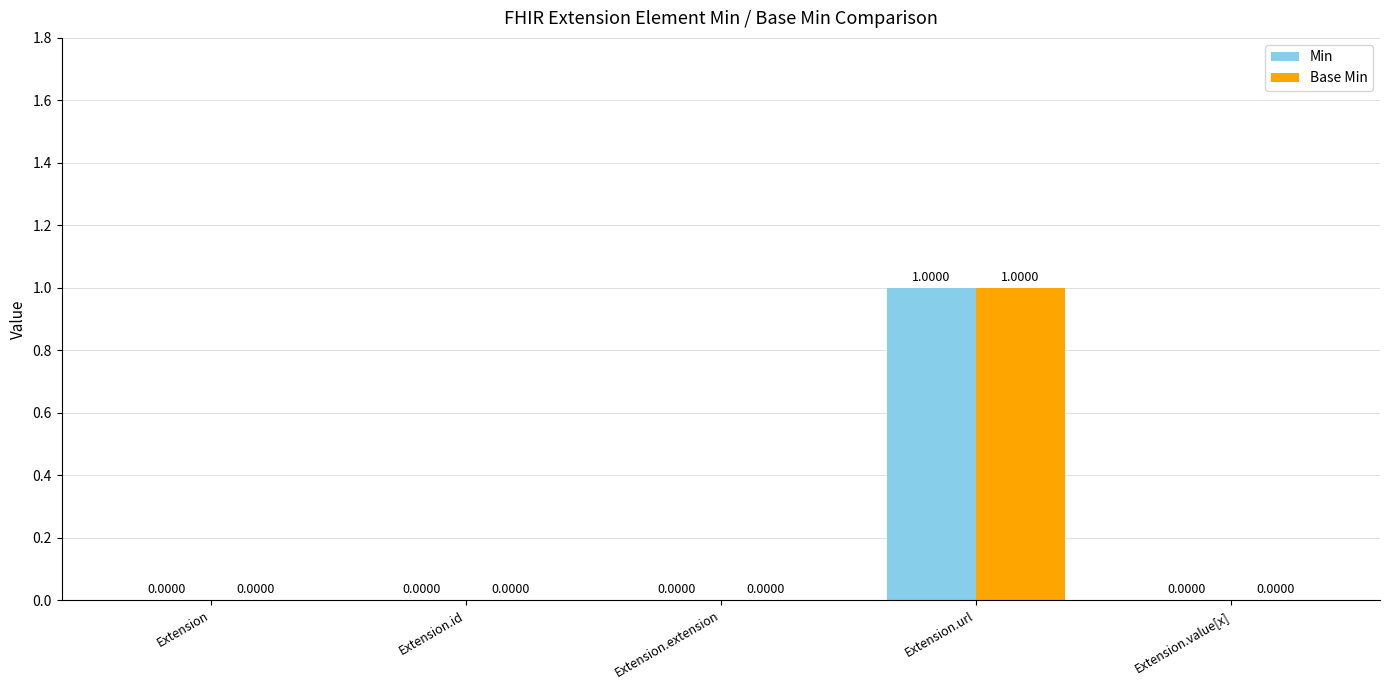

Is it true that Min equals 0 at Extension?

True